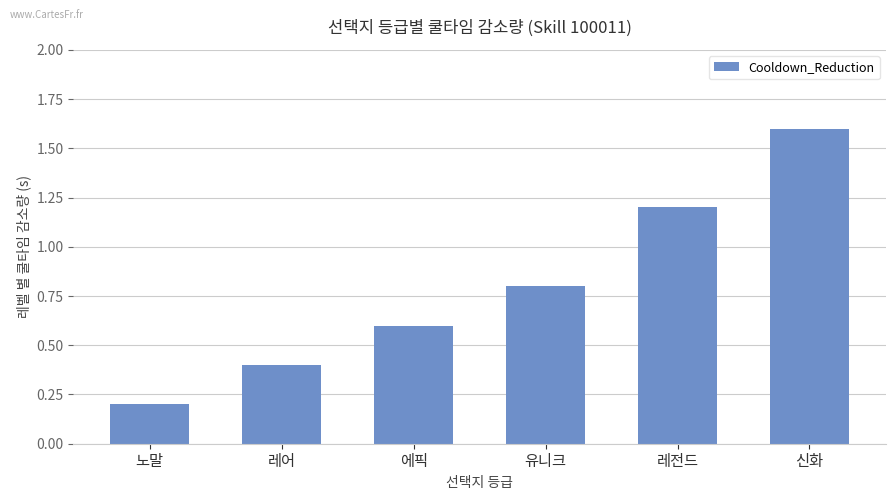

List the labels in order of value, smallest first.

노말, 레어, 에픽, 유니크, 레전드, 신화